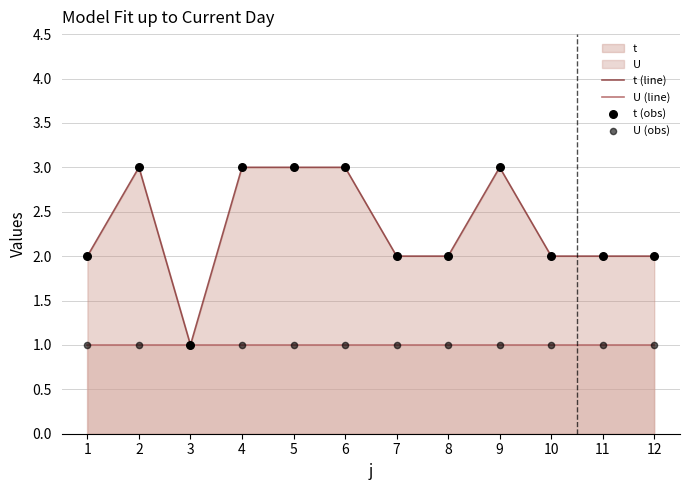

Which series has the largest Y range (max minus min)?

t (line)